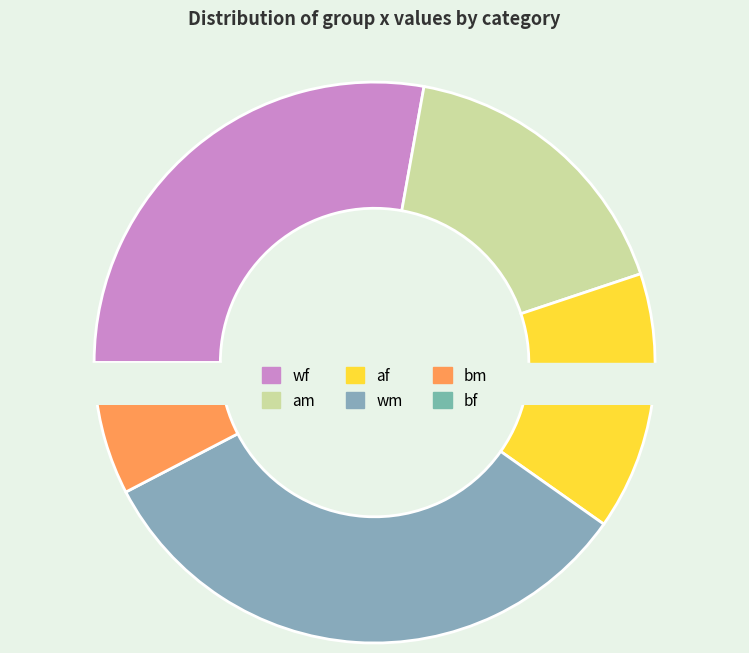

Count the number of slices in the pie.

6